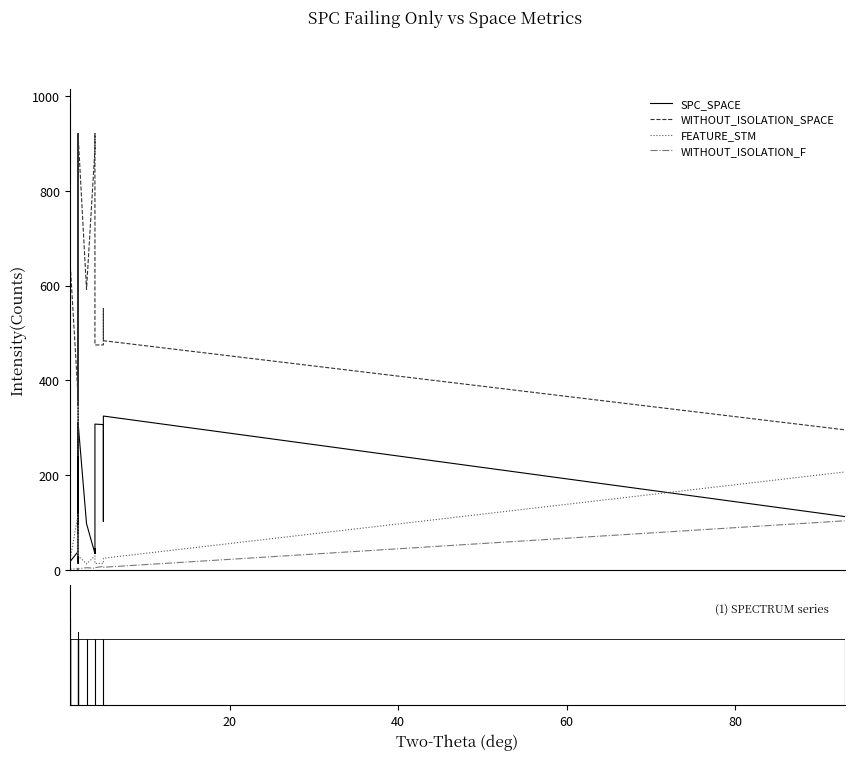

What is the smallest value displayed?

1